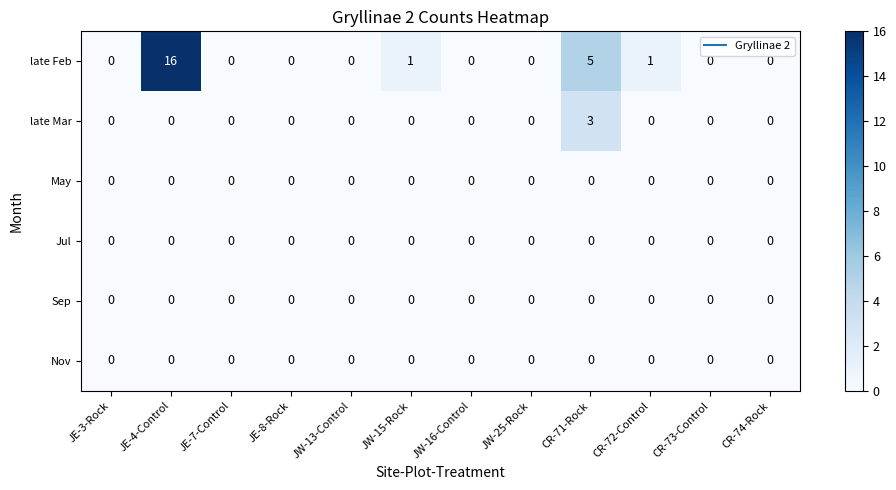

Which series has the widest spread of values?

late Feb